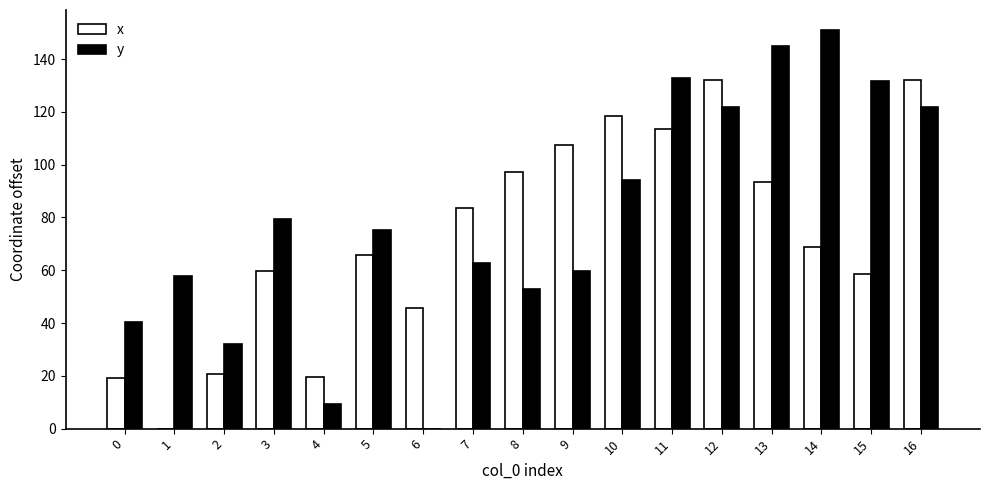

Which series has the widest spread of values?

y